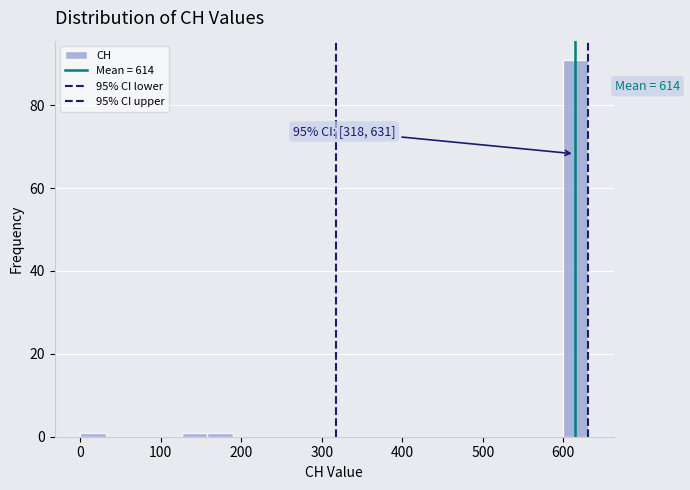

Read against the x-axis, roughly where is the centre of the tallest bar?

620